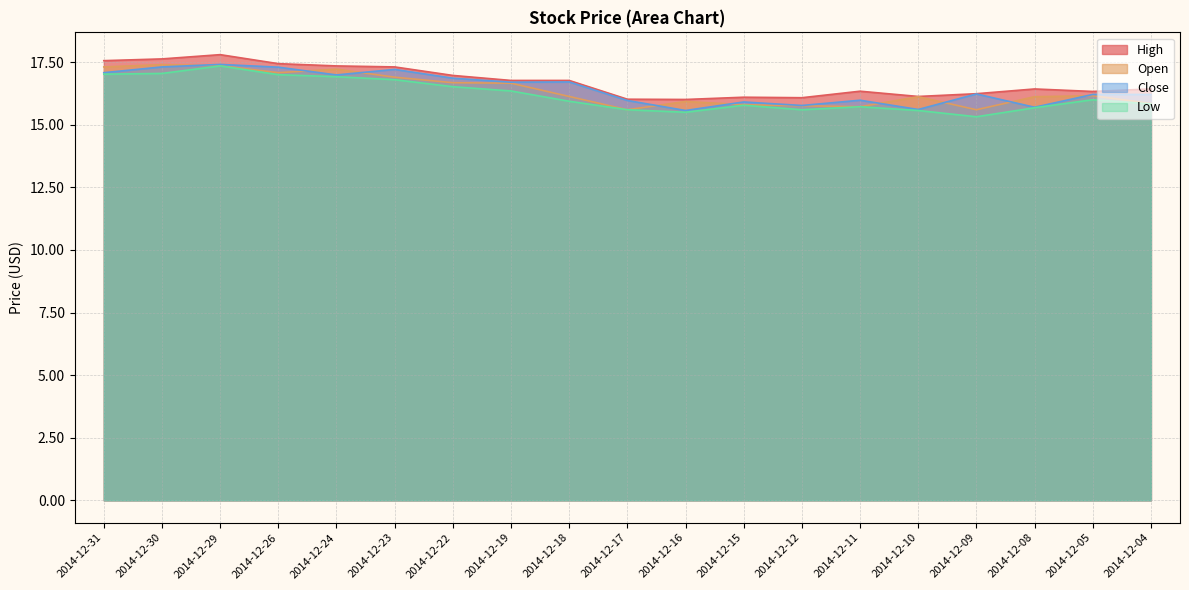

At how many categories does at least one series exceed 17?

6